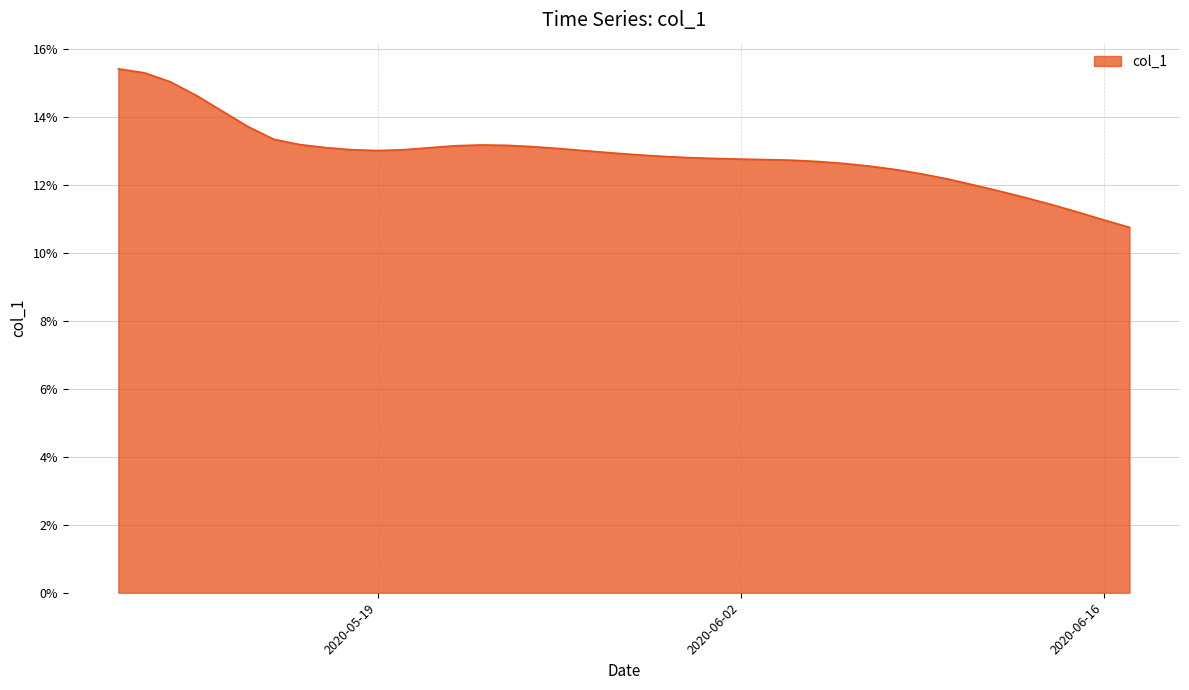

What is the smallest value displayed?

10.8